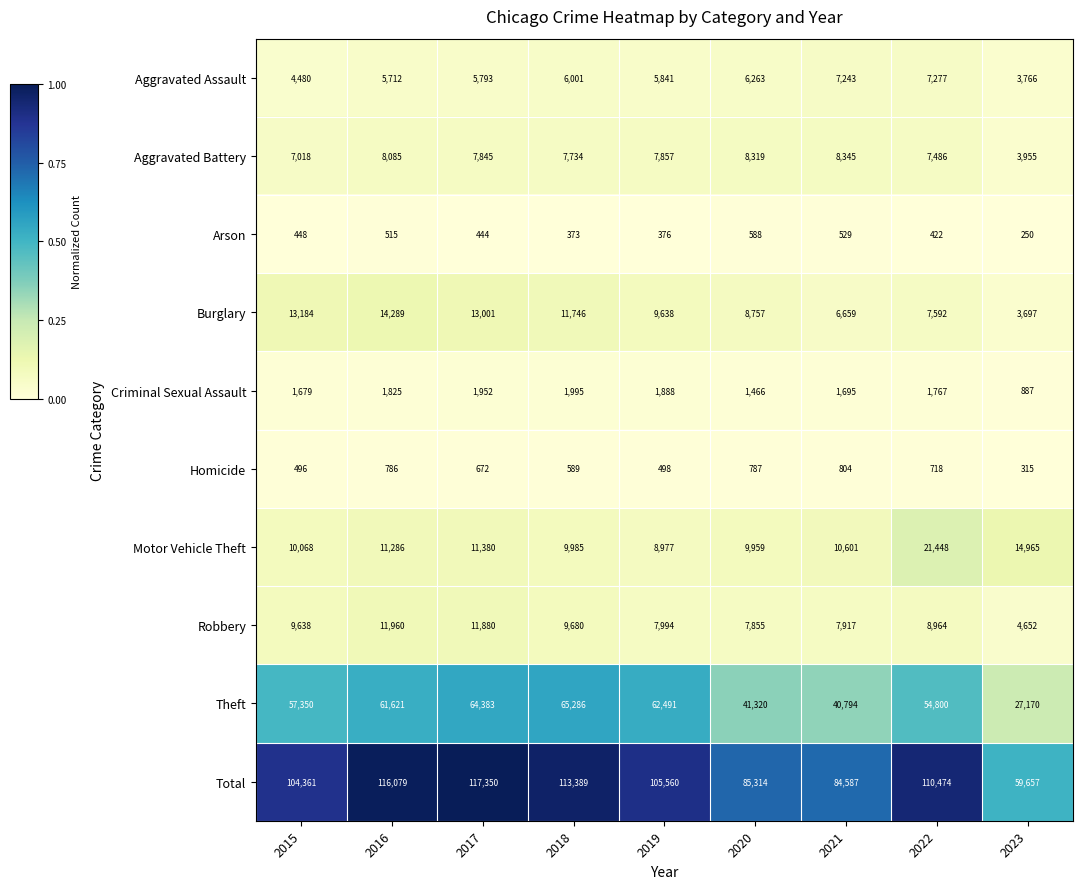

What is the minimum value for Criminal Sexual Assault?

887